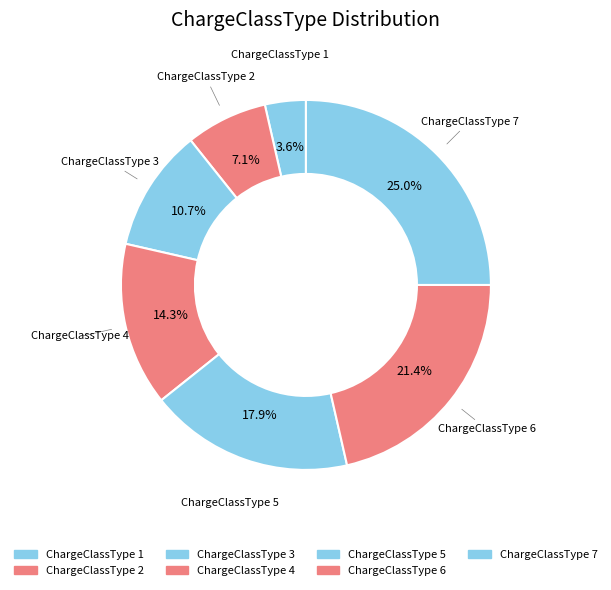

Which category has the biggest portion of the pie?

ChargeClassType 7